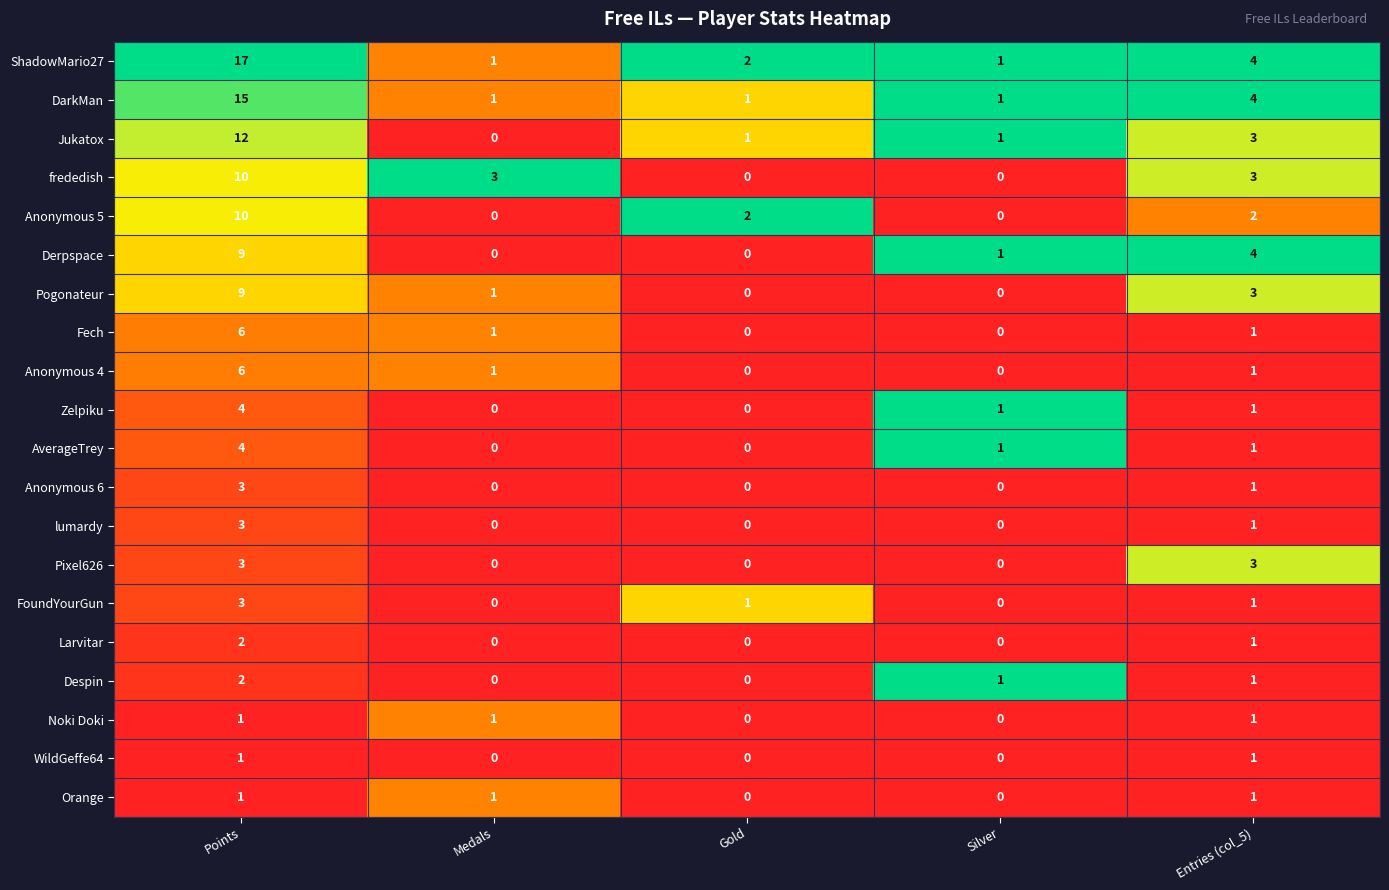

What is the difference between the second highest and minimum values in the DarkMan series?

3